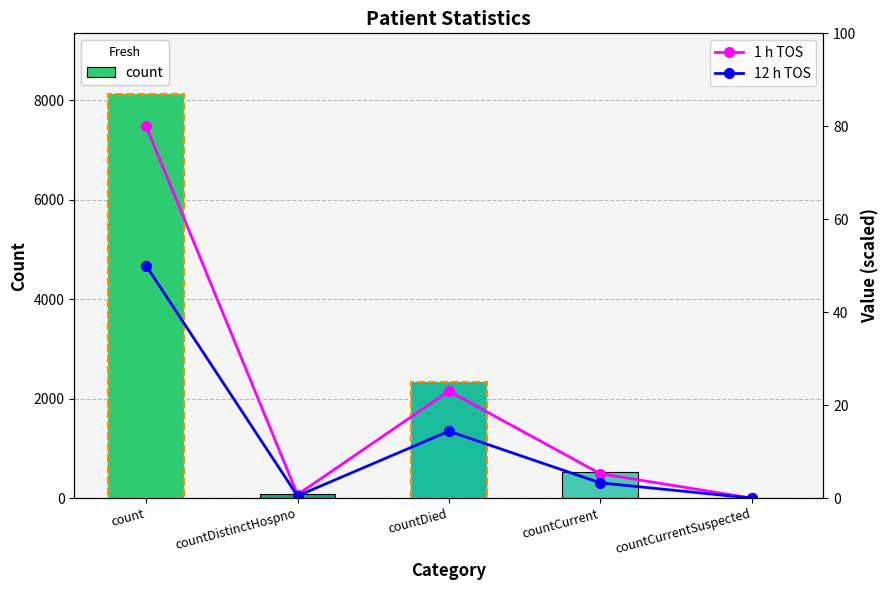

What is the sum of the 1 h TOS values at countDied and countCurrent?

28.3